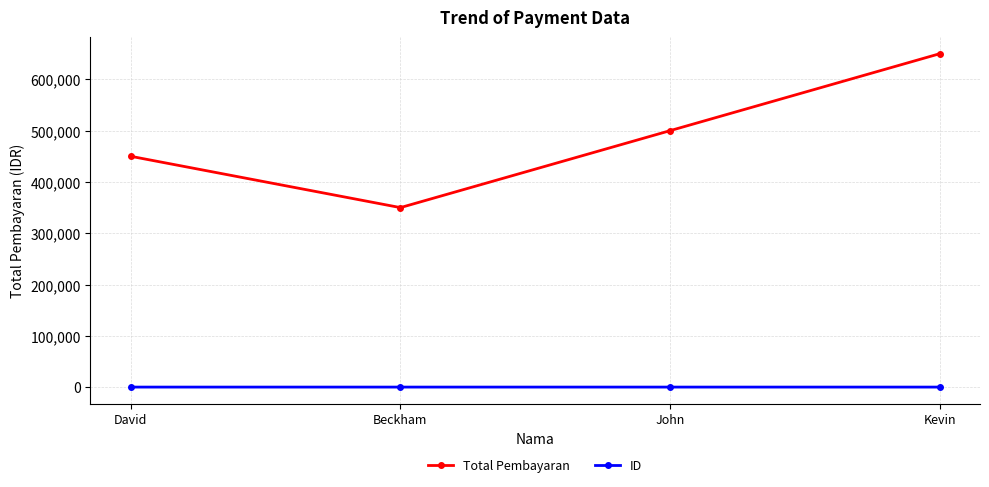

At which category is the sum across all series the highest?

Kevin